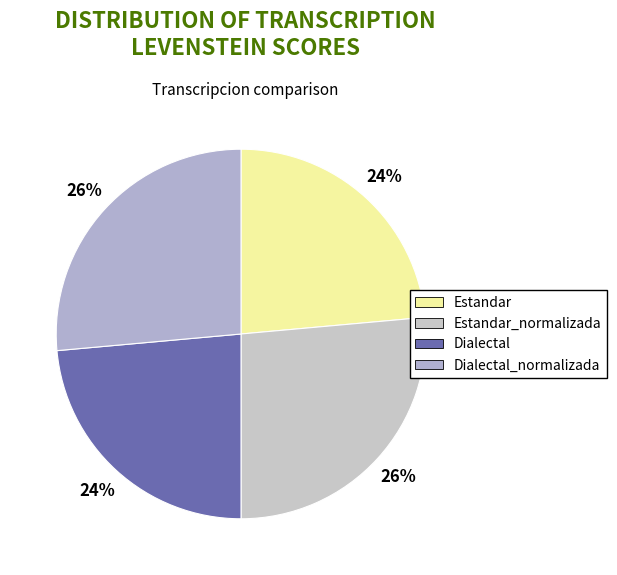

Count the number of slices in the pie.

4